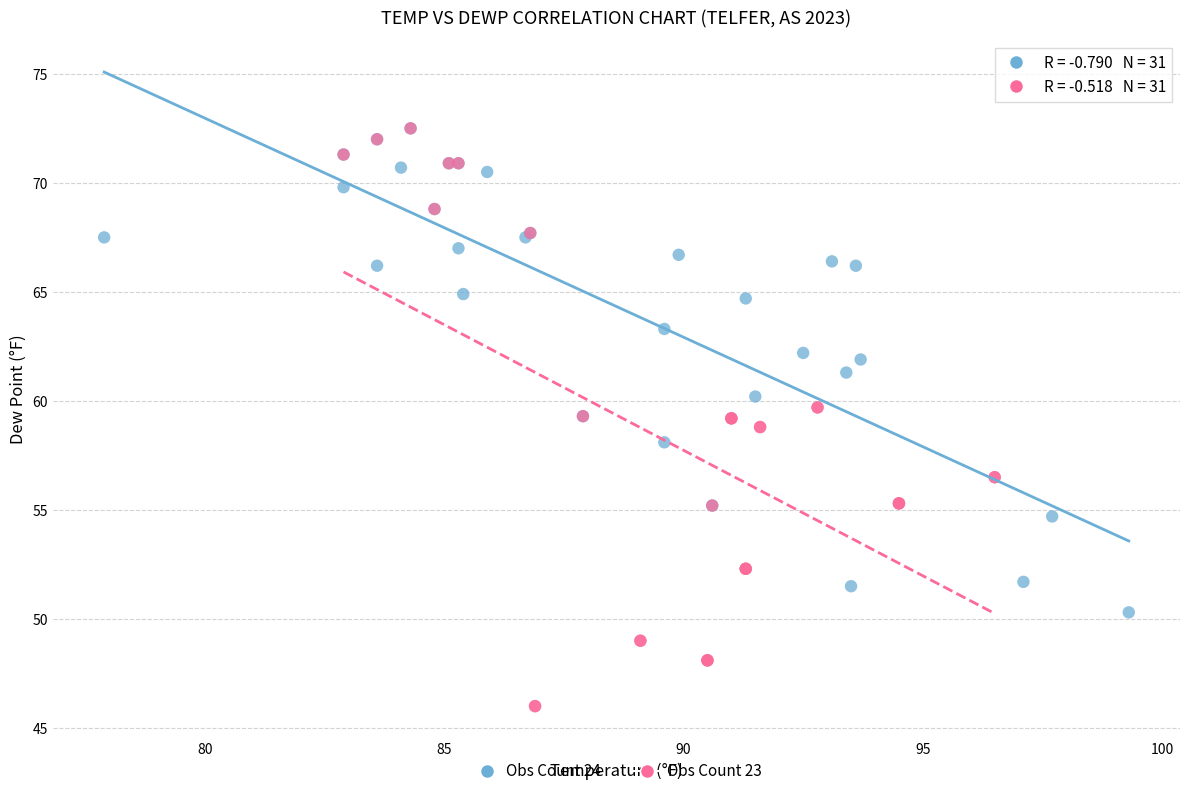

Which series has the widest spread of Y values?

Obs Count 23